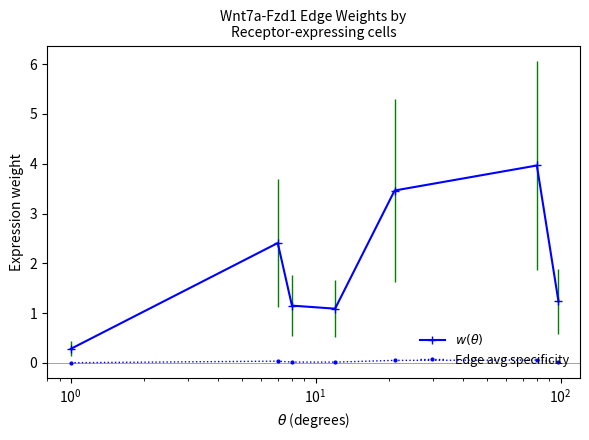

How many interior local peaks does the $w(\theta)$ series have?

2